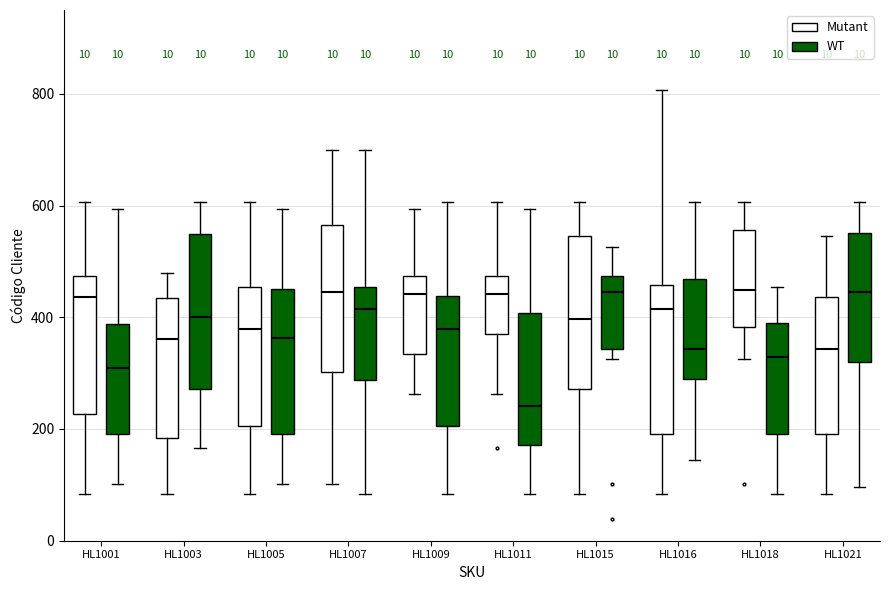

Where is the upper edge of the box for HL1007 (Mutant) on the y-axis? The values are not printed on the chart, so give them approximately, as read against the axis.

560